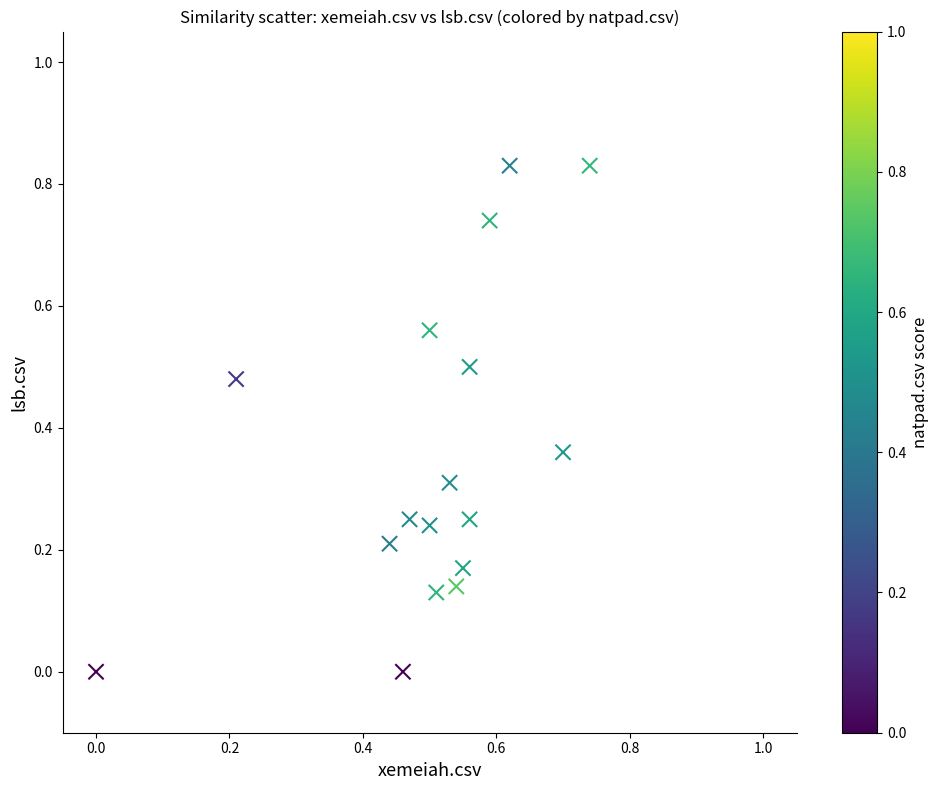

How many data points are displayed?

17